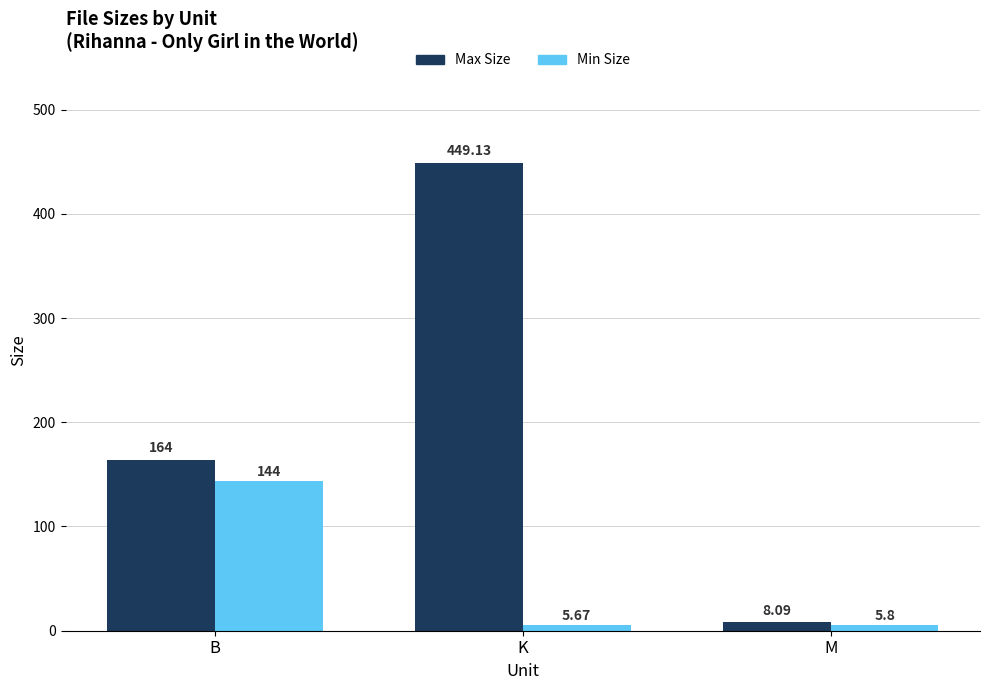

Which series has the largest range (max minus min)?

Max Size